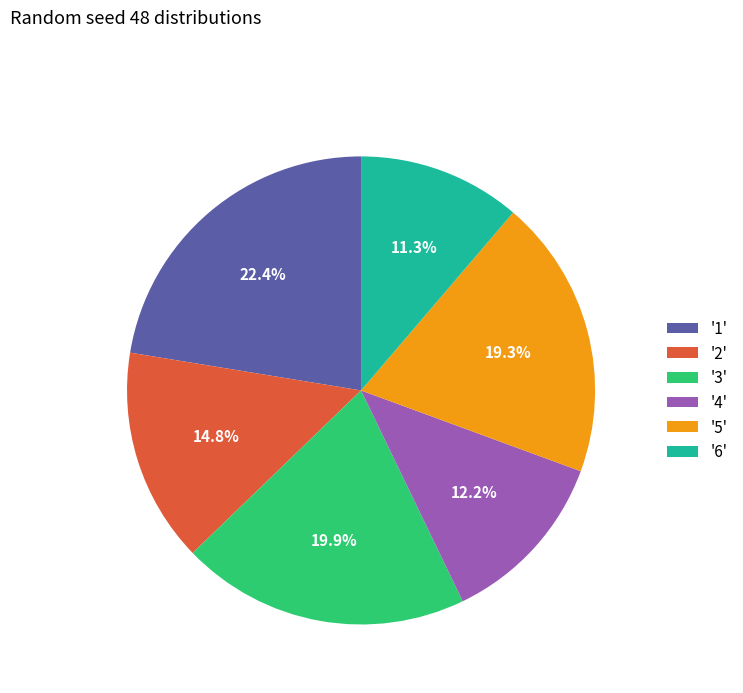

What portion of the pie excludes '6'?

88.7%